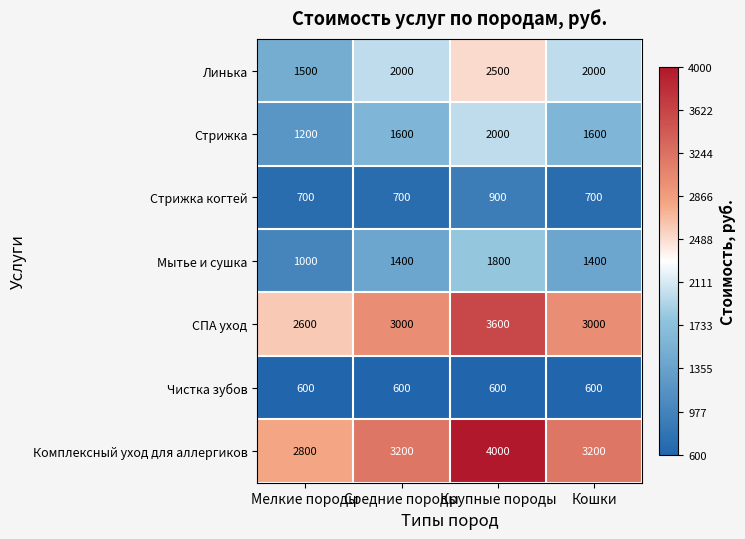

What is the smallest value displayed?

600